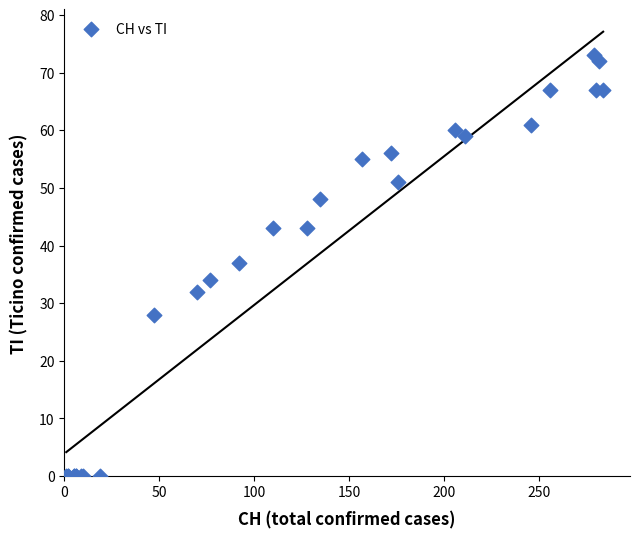

What Y value in the scatter plot is closest to 36?

37